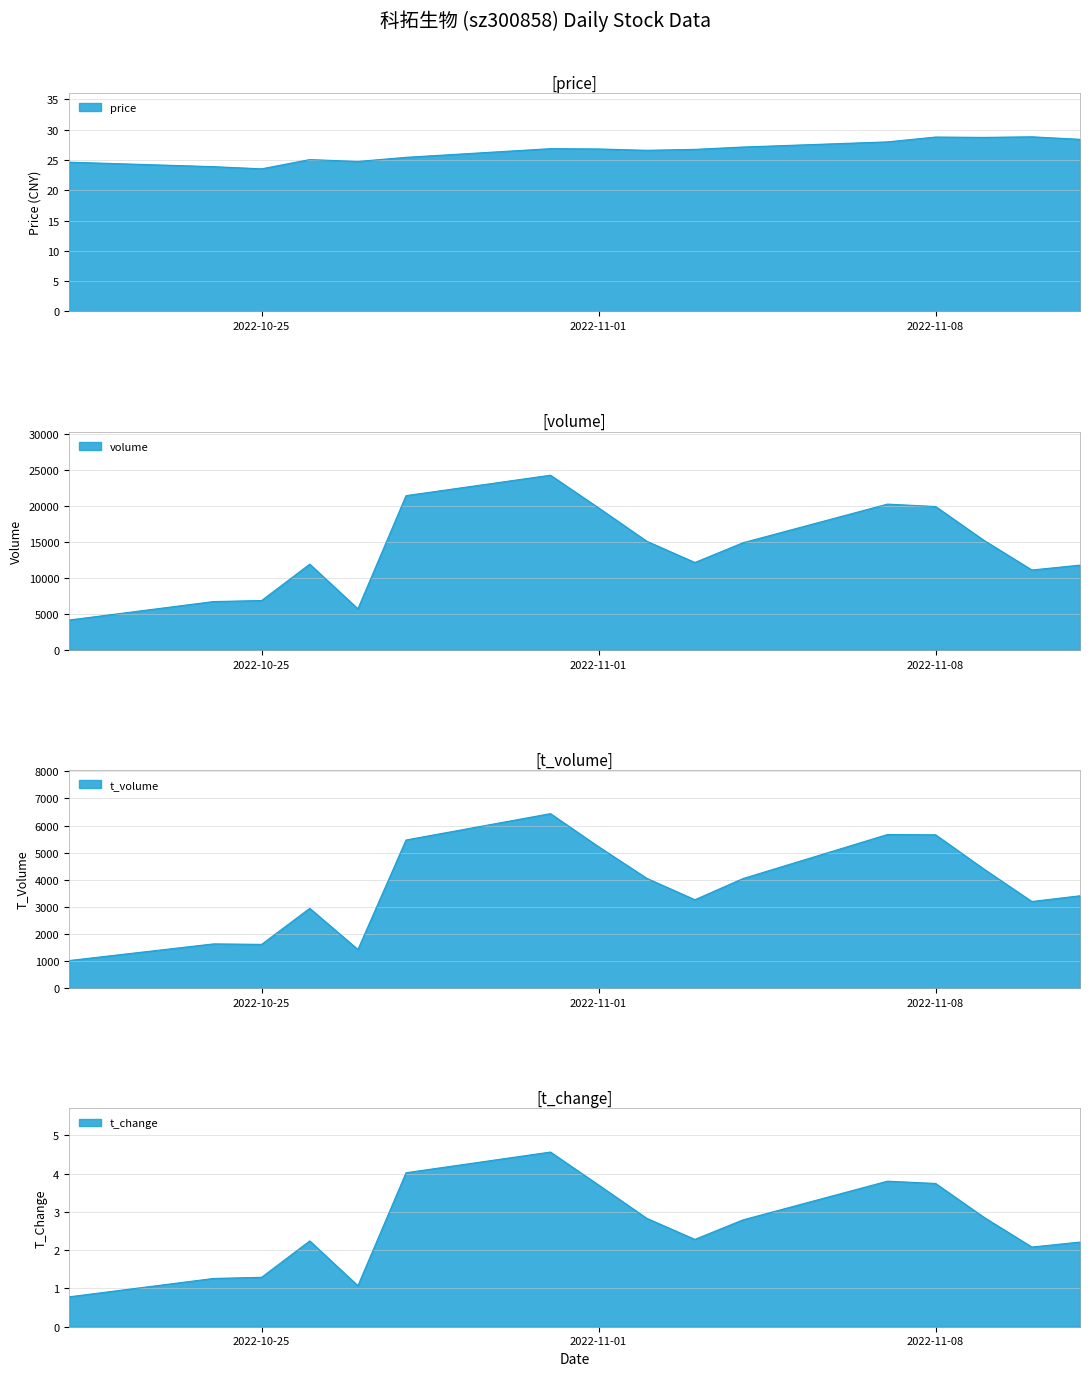

Which series has the widest spread of values?

volume